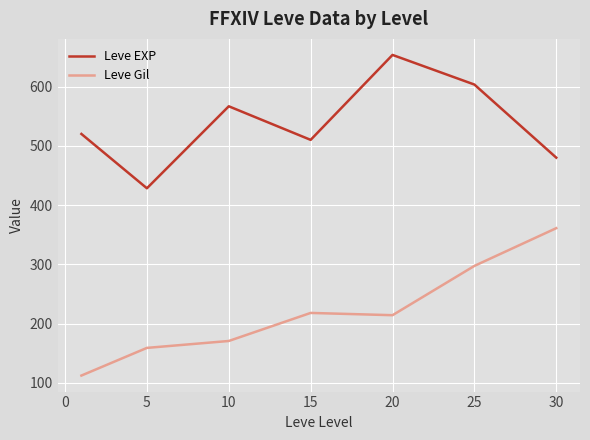

Which series has the largest total across all categories?

Leve EXP